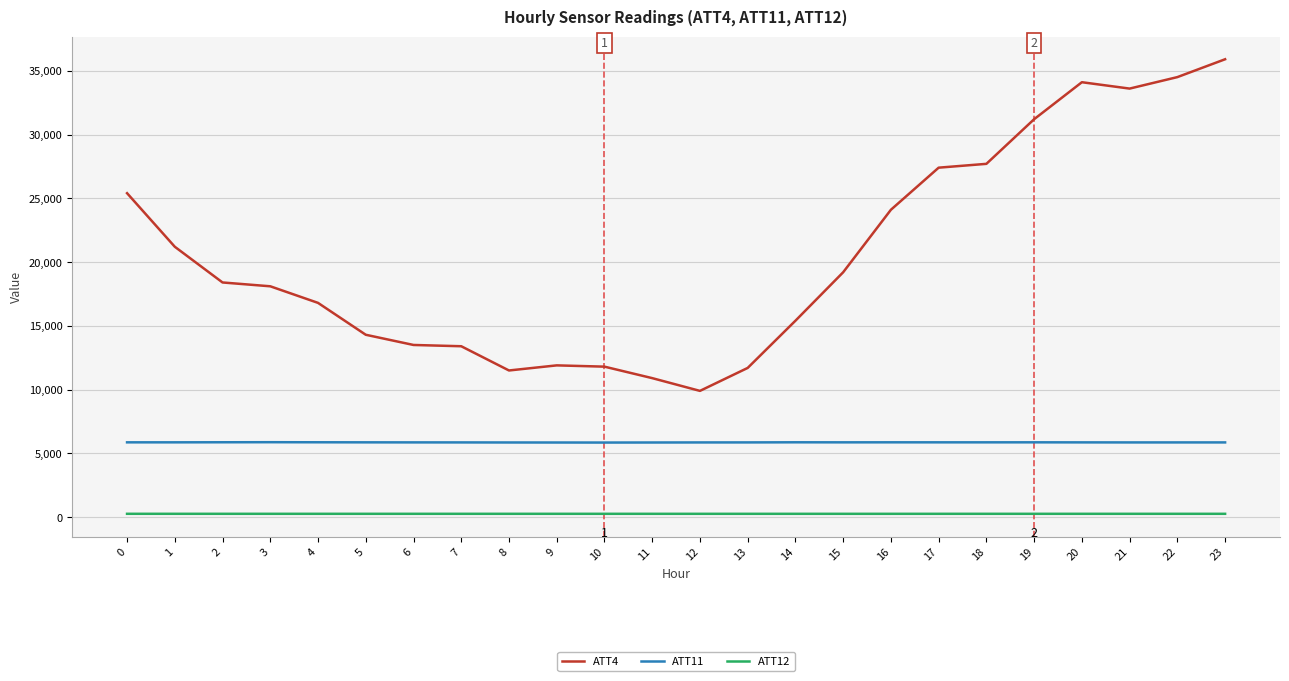

Rank the series by their maximum value, from highest to lowest.

ATT4, ATT11, ATT12